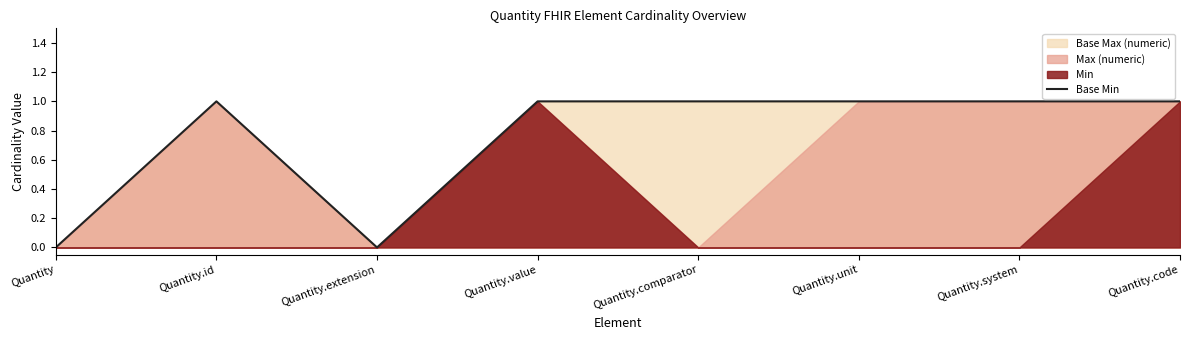

Reading right to left, list all the values displayed in this chart.

Quantity.code=1	Quantity.system=1	Quantity.unit=1	Quantity.comparator=1	Quantity.value=1	Quantity.extension=0	Quantity.id=1	Quantity=0